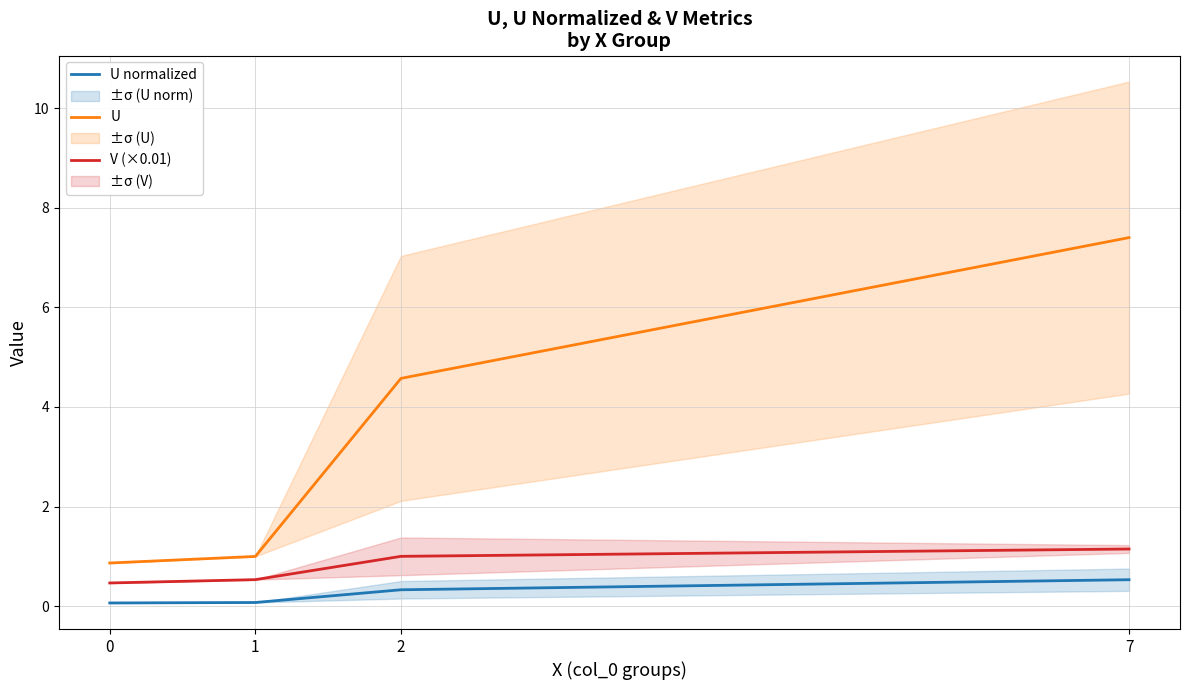

At how many categories does at least one series exceed 3?

2